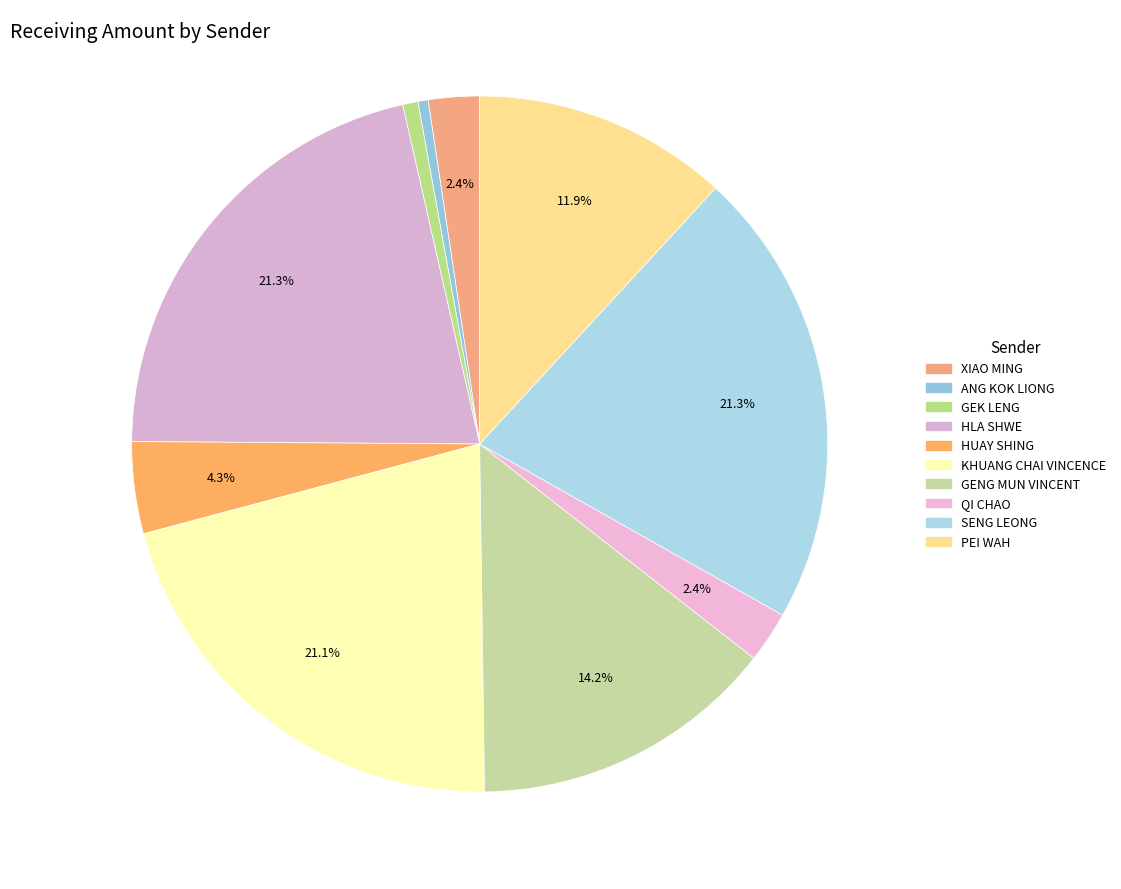

Count the number of slices in the pie.

10